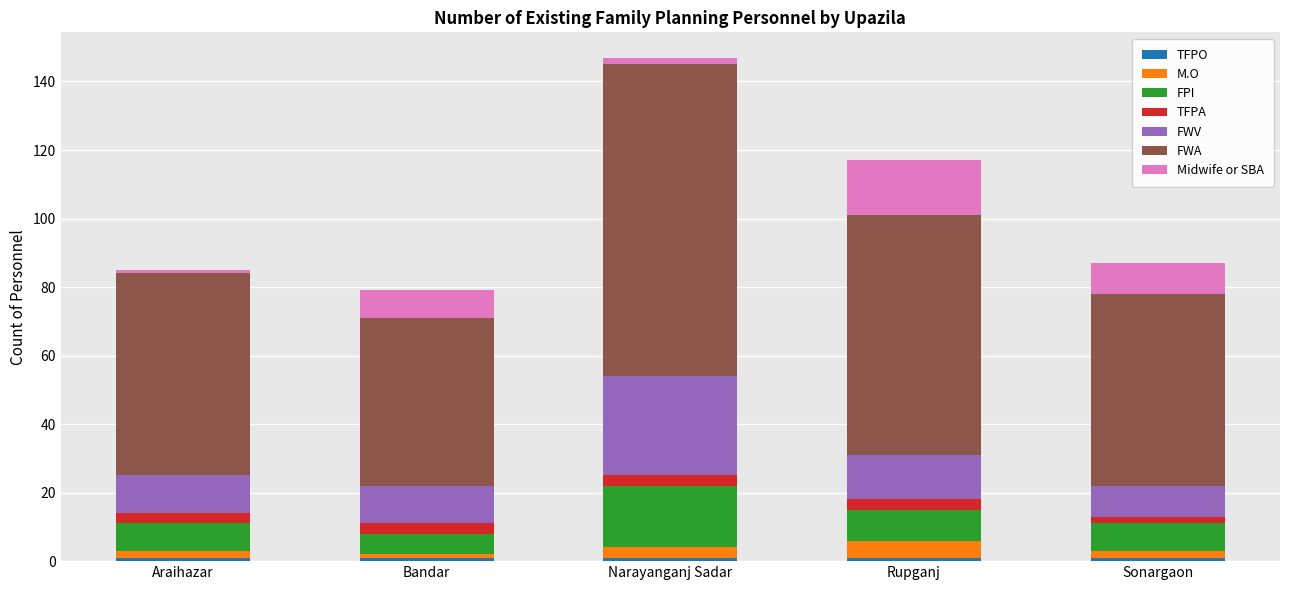

At which category is the sum across all series the highest?

Narayanganj Sadar